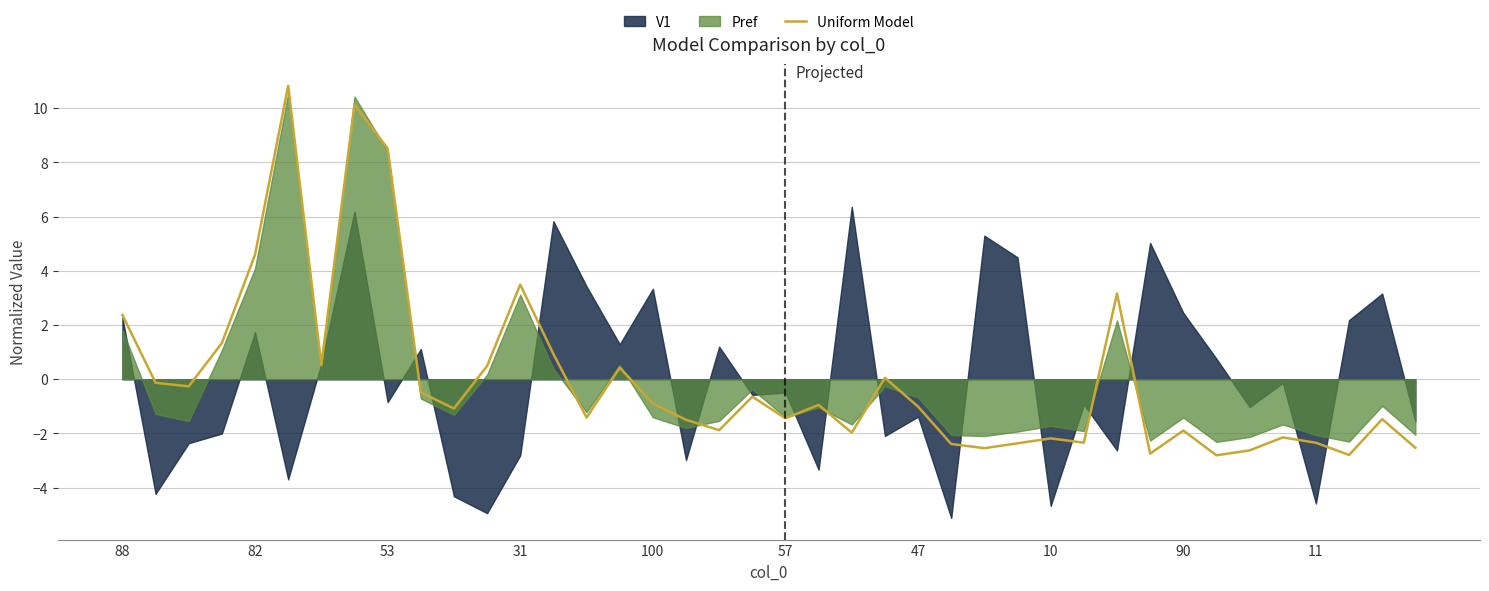

The chart shows a value of -0.8 at 90. True or false?

False